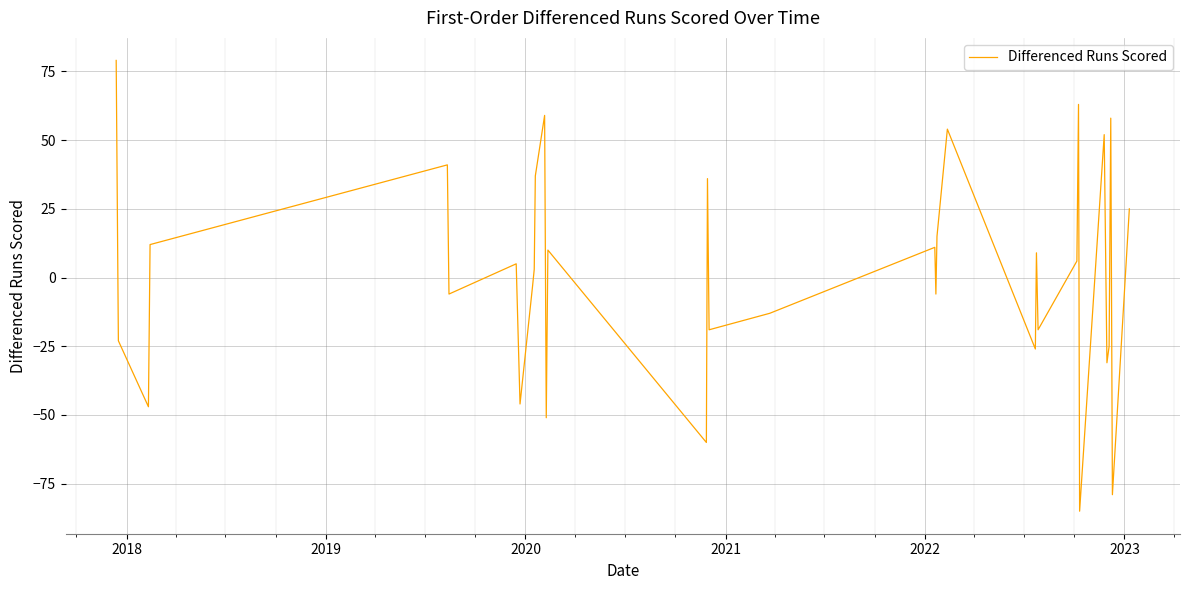

What is the greatest value displayed?

79